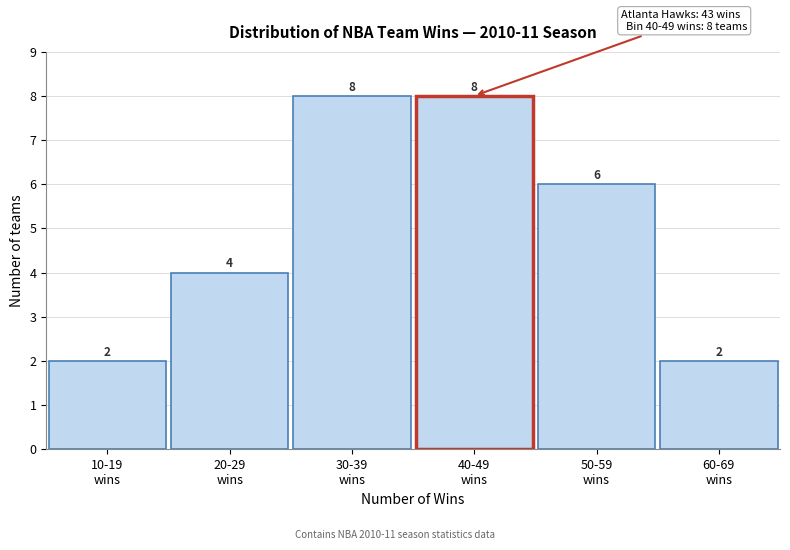

Reading right to left, list all the values displayed in this chart.

2	6	8	8	4	2